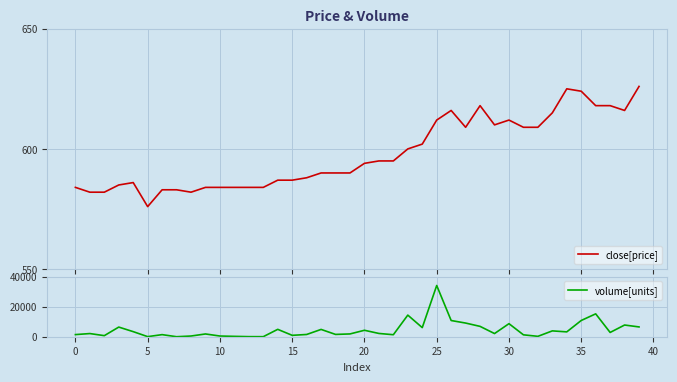

How many values in the volume[units] series are below 2175?

20